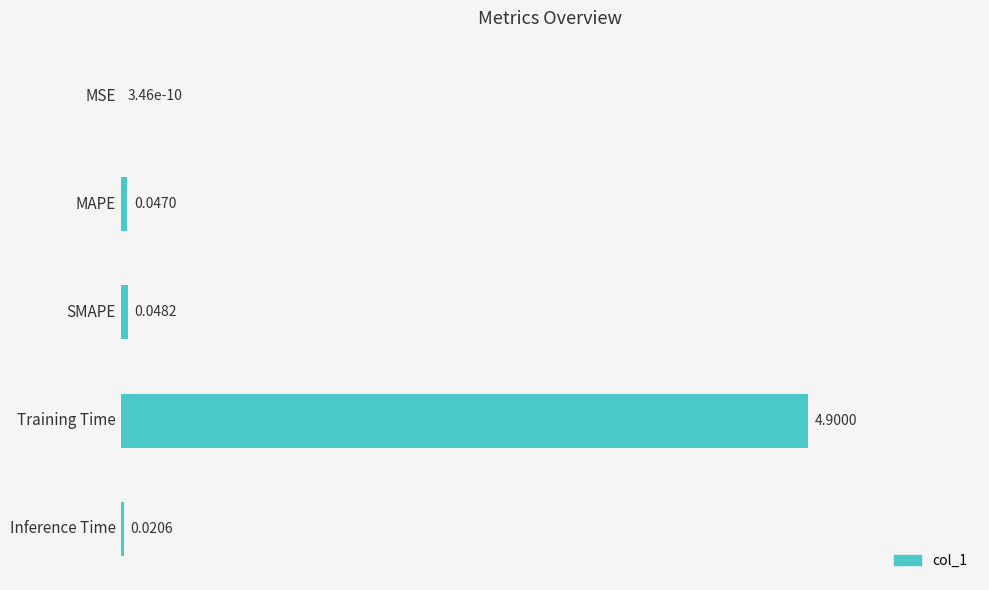

Which label corresponds to the largest value in the chart?

Training Time